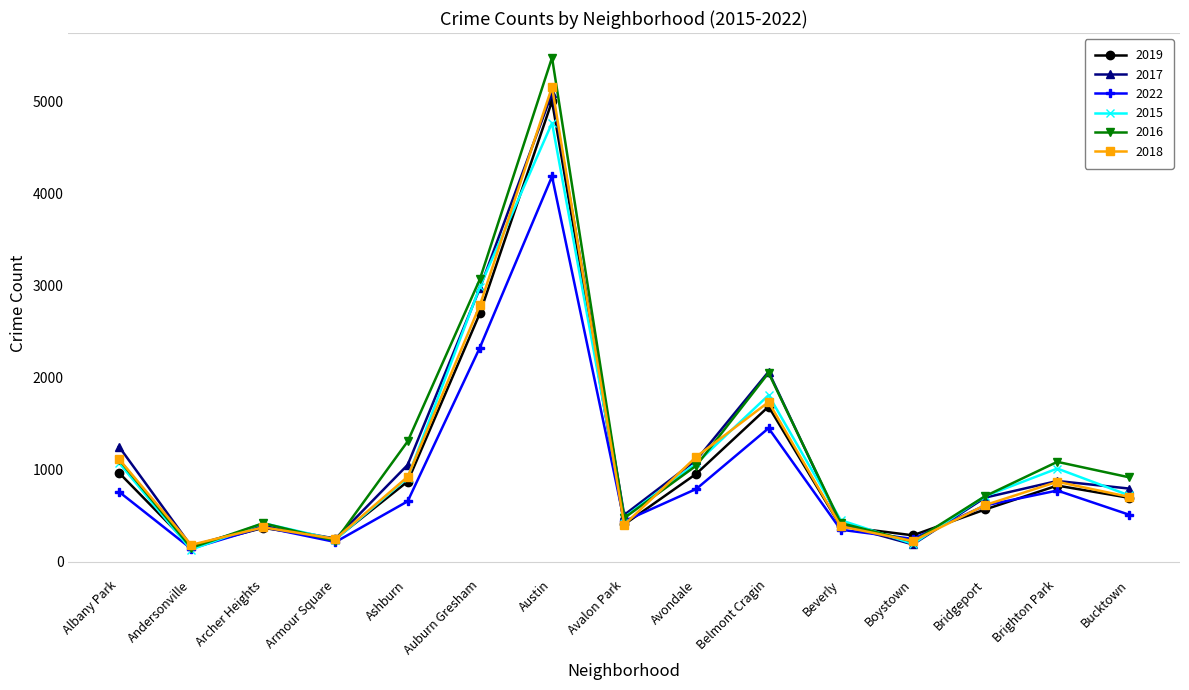

Which series has the largest range (max minus min)?

2016